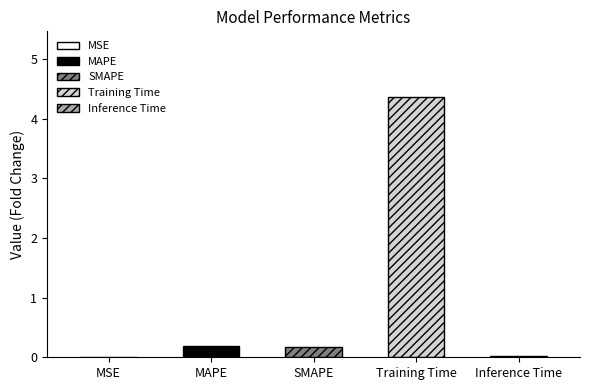

Where is the data nearest to the value 2?

MAPE